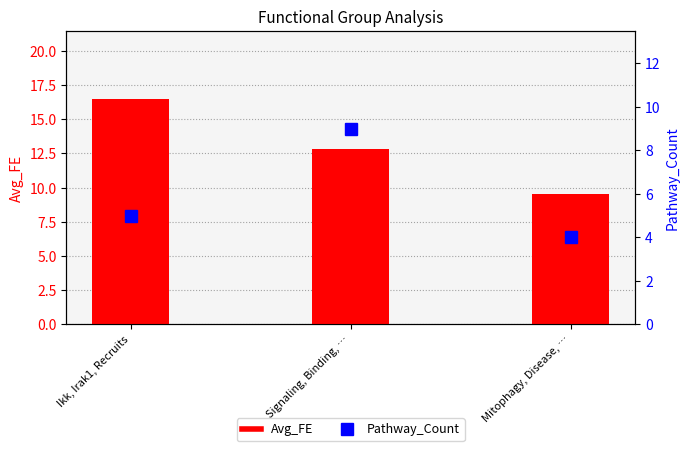

How many values in the Avg_FE series exceed 12?

2